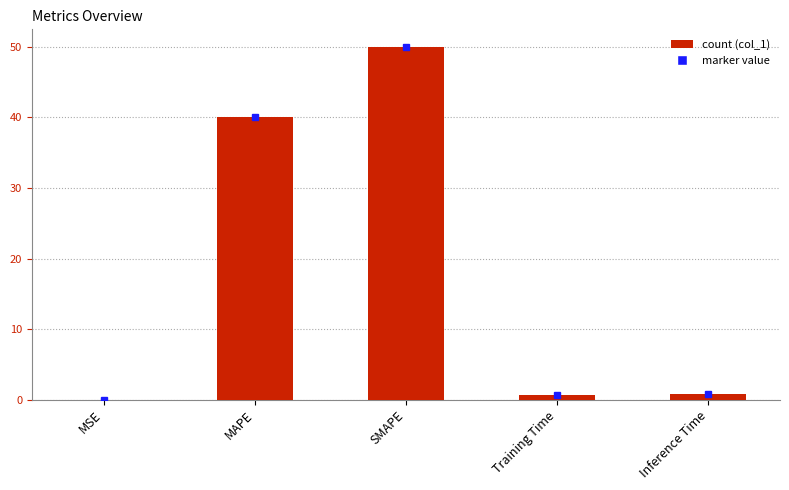

What is the sum of all values?

91.4